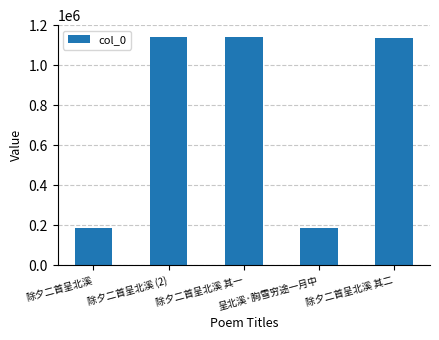

What position from the left is 除夕二首呈北溪?

1